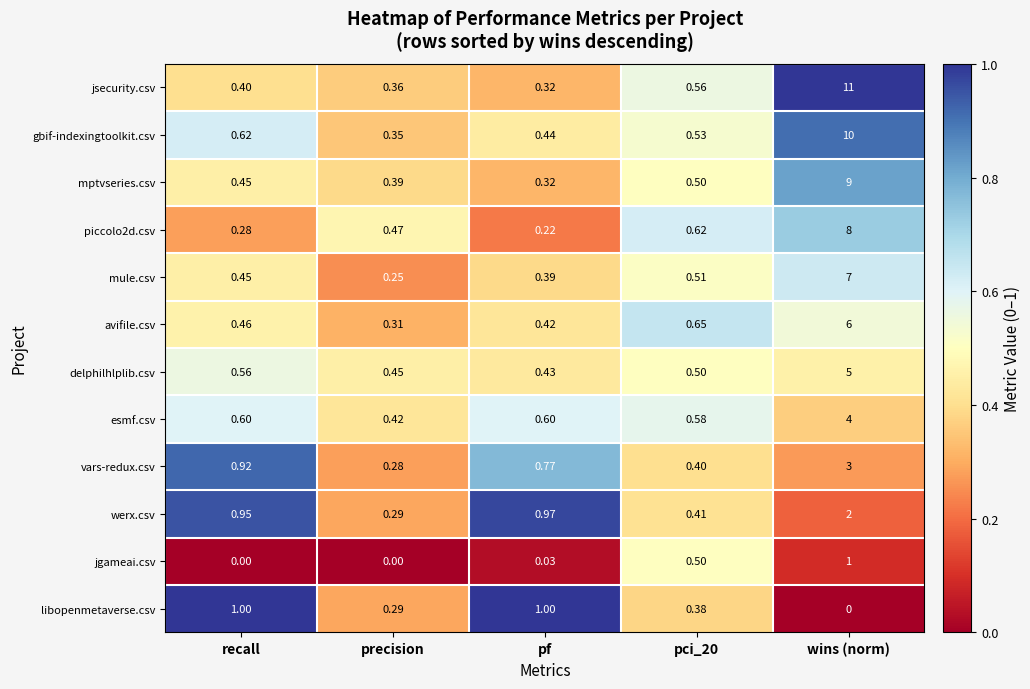

Which series has the widest spread of values?

jsecurity.csv